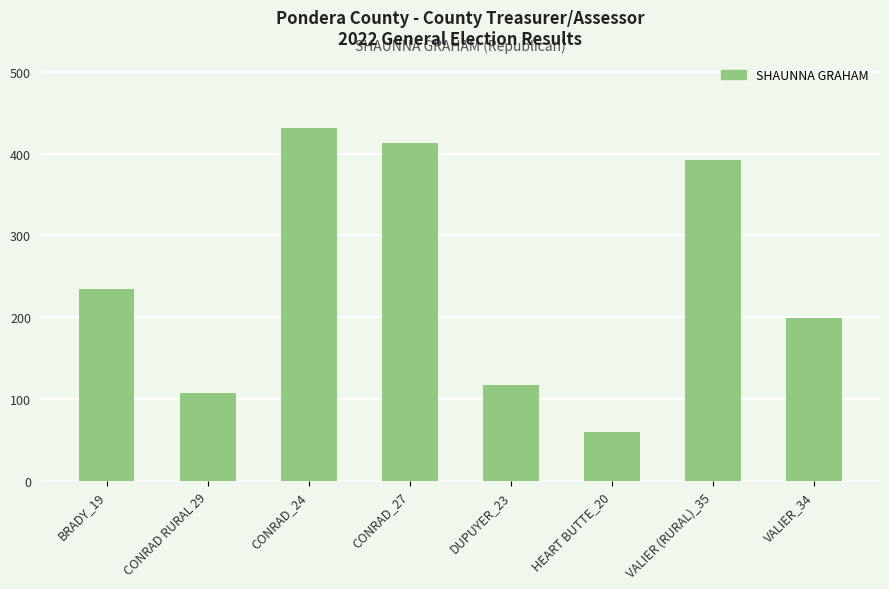

List the labels in order of value, largest first.

CONRAD_24, CONRAD_27, VALIER (RURAL)_35, BRADY_19, VALIER_34, DUPUYER_23, CONRAD RURAL 29, HEART BUTTE_20